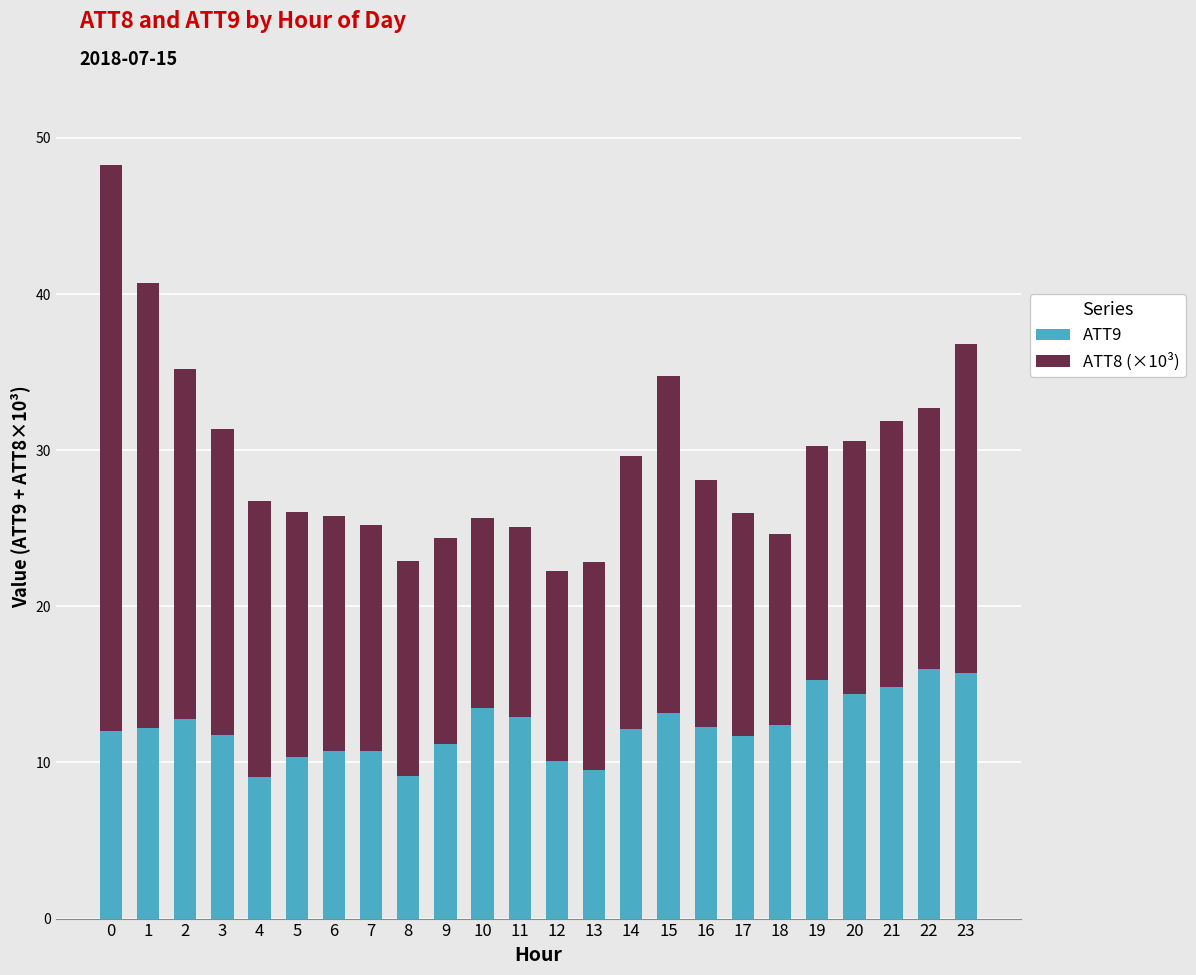

What is the total value across all series at 2?

35.2